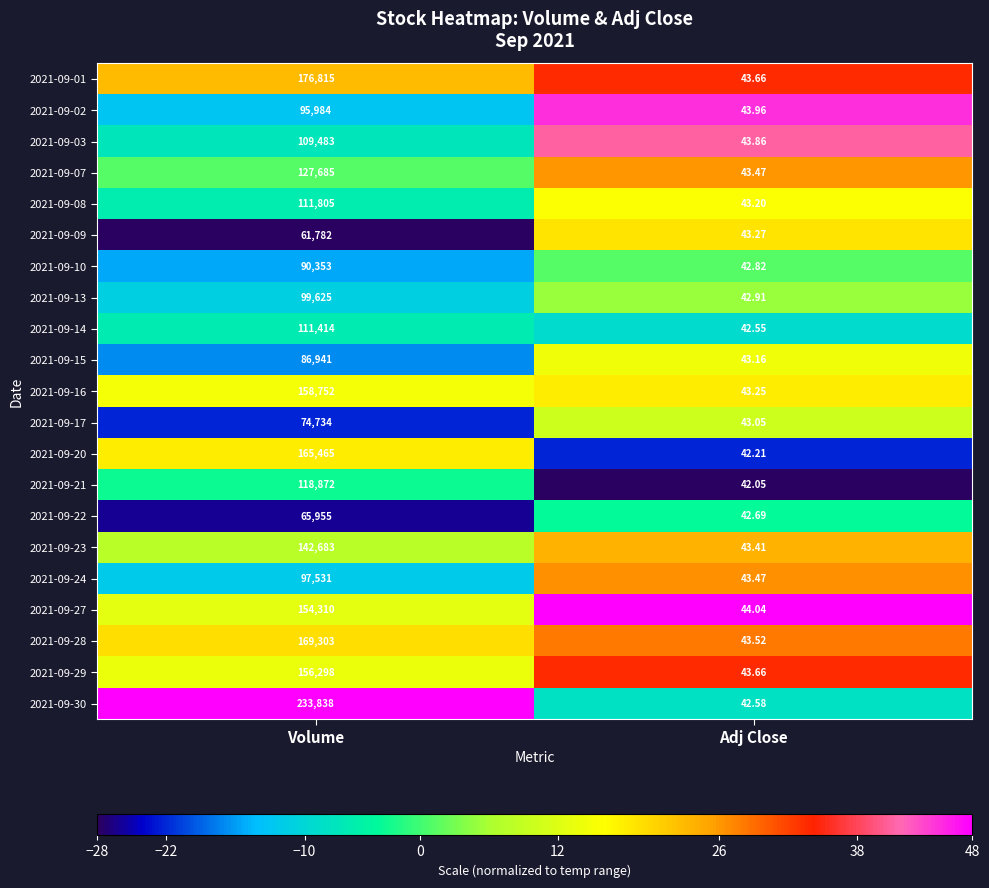

At which label is 2021-09-24 closest to 48787?

Adj Close